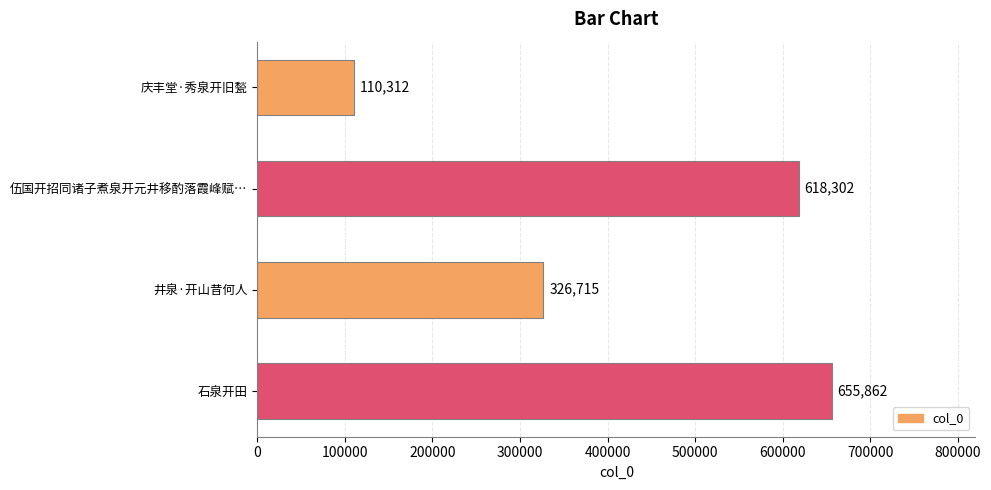

Rank the categories by value from highest to lowest.

石泉开田, 伍国开招同诸子煮泉开元井移酌落霞峰赋…, 井泉·开山昔何人, 庆丰堂·秀泉开旧甃